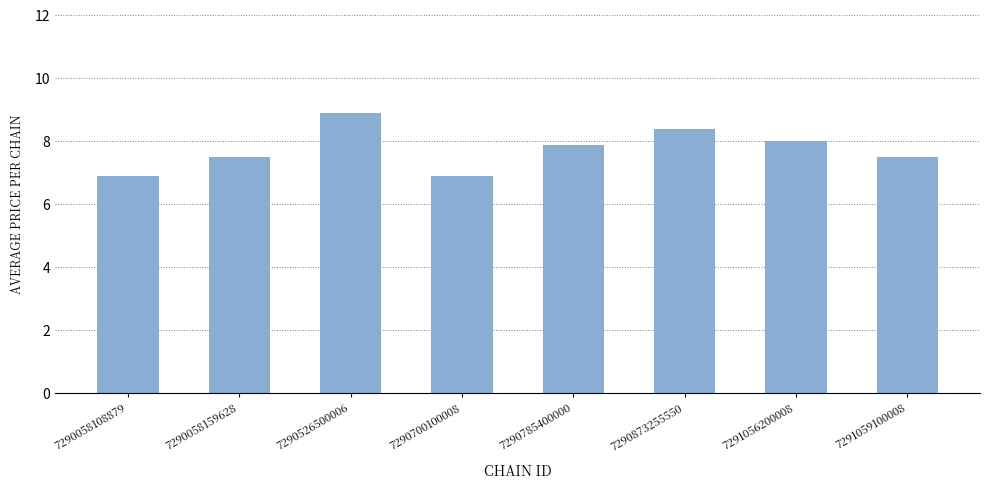

Reading right to left, what are all the values shown in this chart?

7.5	8.0	8.4	7.9	6.9	8.9	7.5	6.9